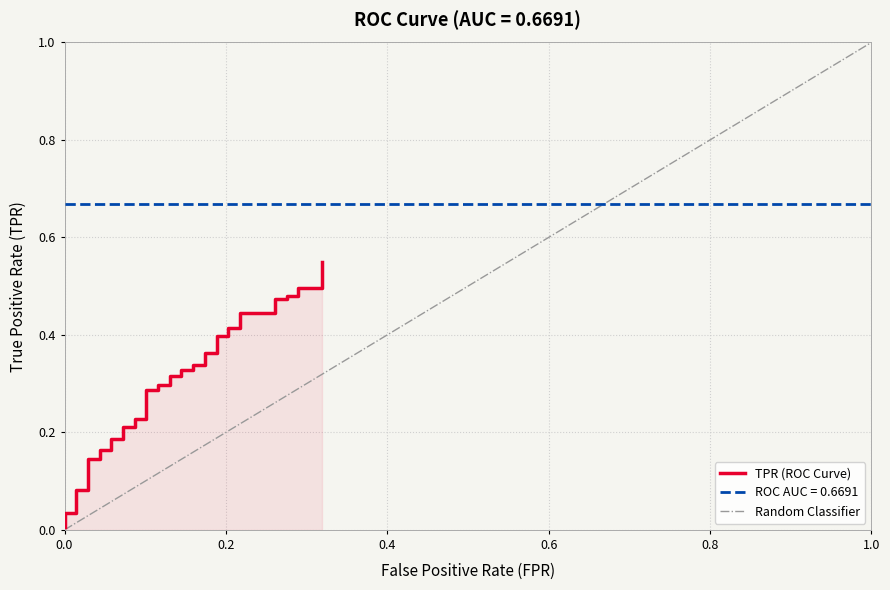

True or false: the data shows 0.3 at 9.

False